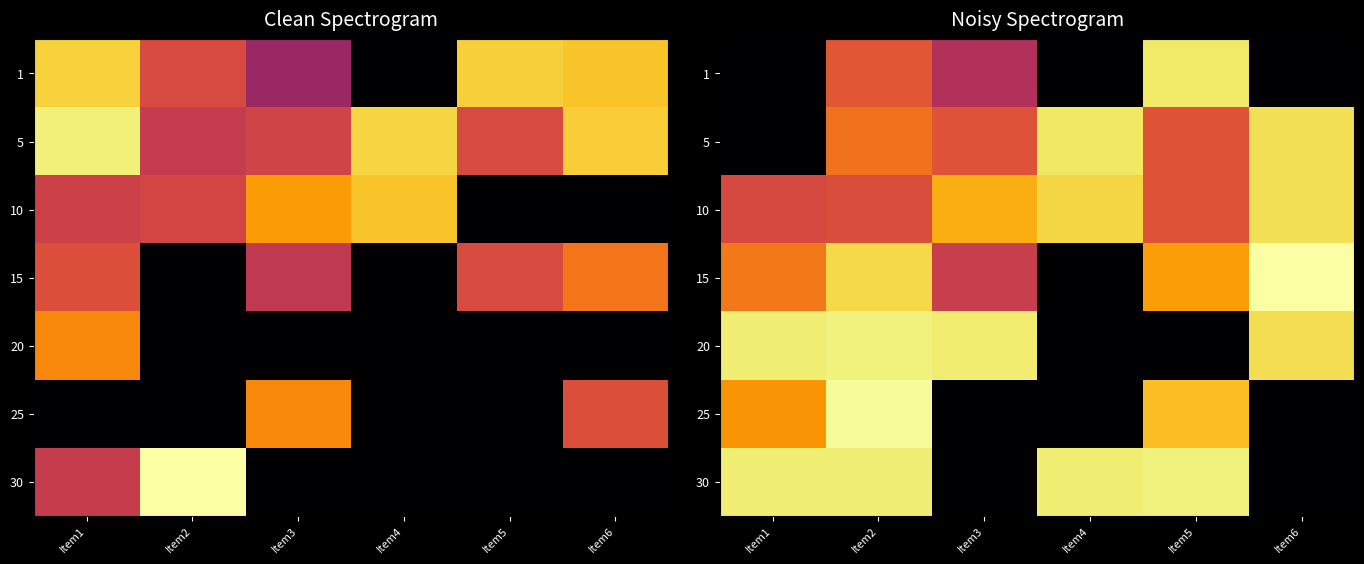

The value of 20 at Item2 is 3.4. True or false?

False